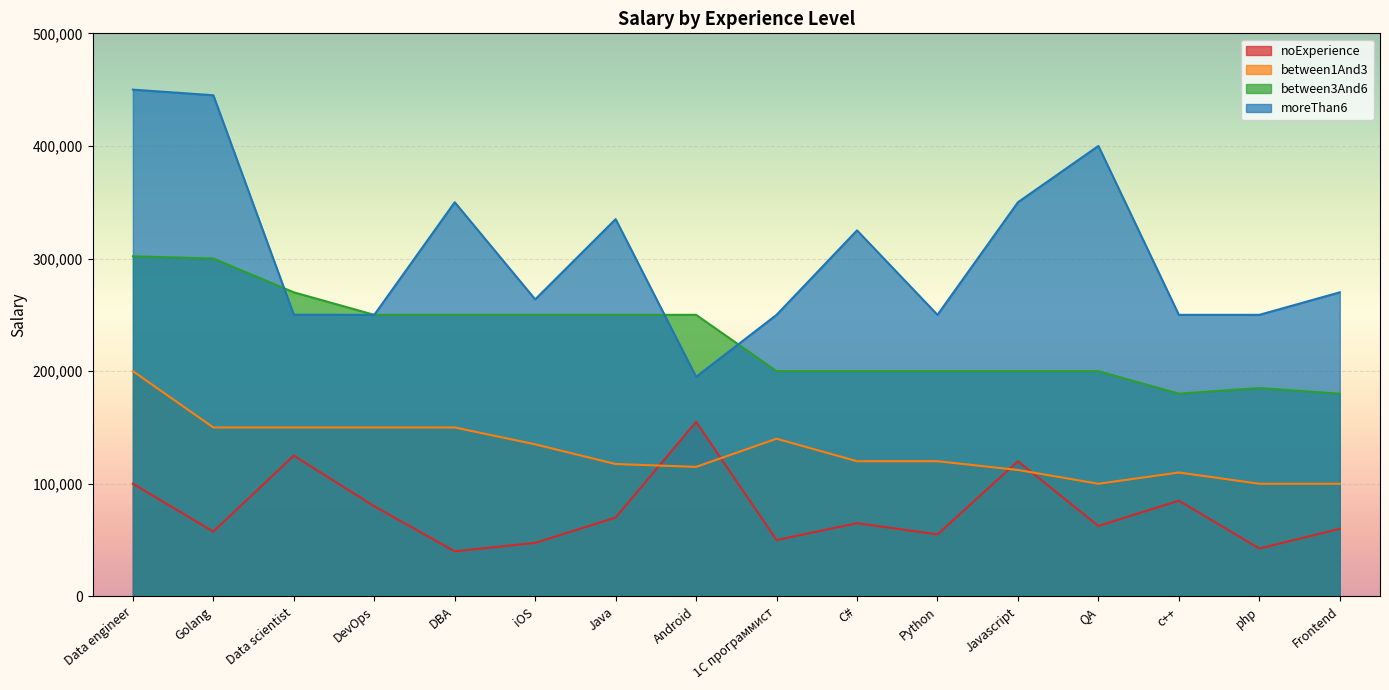

At which label does noExperience first exceed 65000?

Data engineer